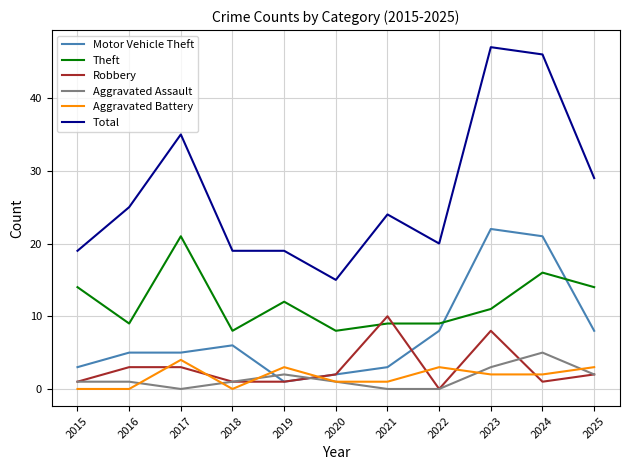

The Aggravated Battery series shows 2 at 2023. True or false?

True